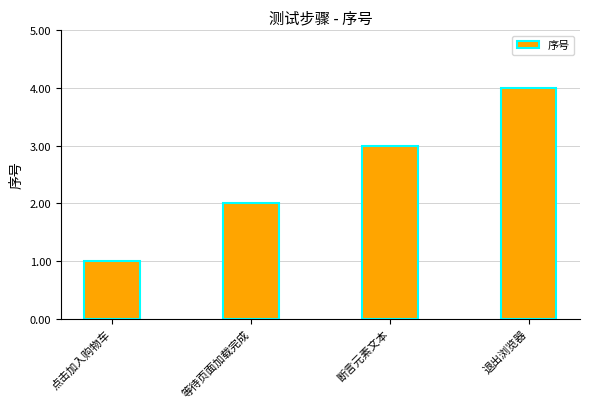

How many categories are shown in the chart?

4